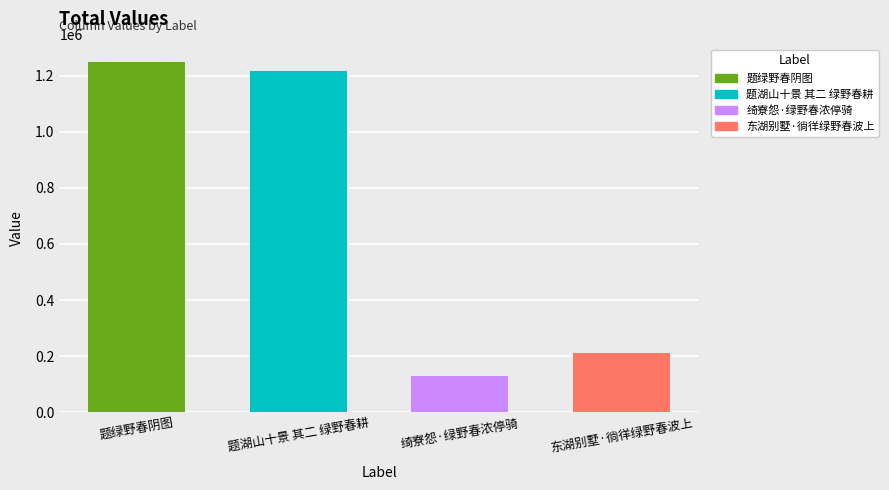

What is the maximum value shown in the chart?

1249549